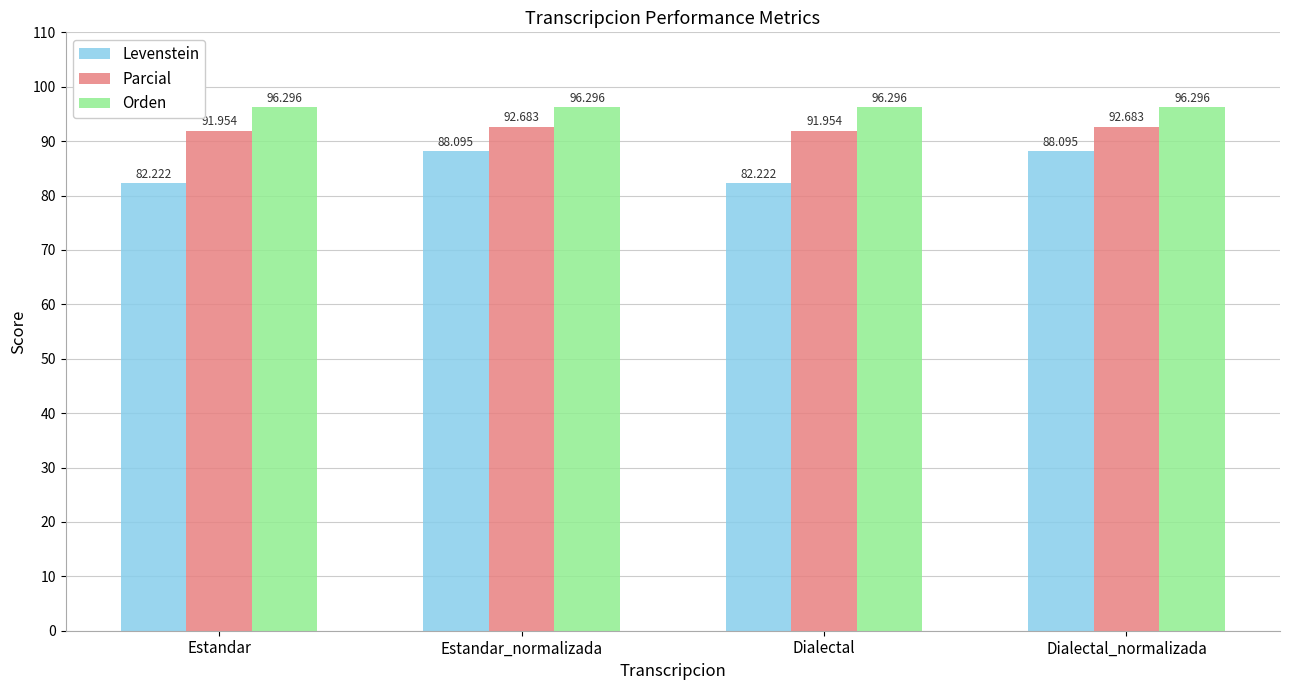

How many bars are there in total?

12